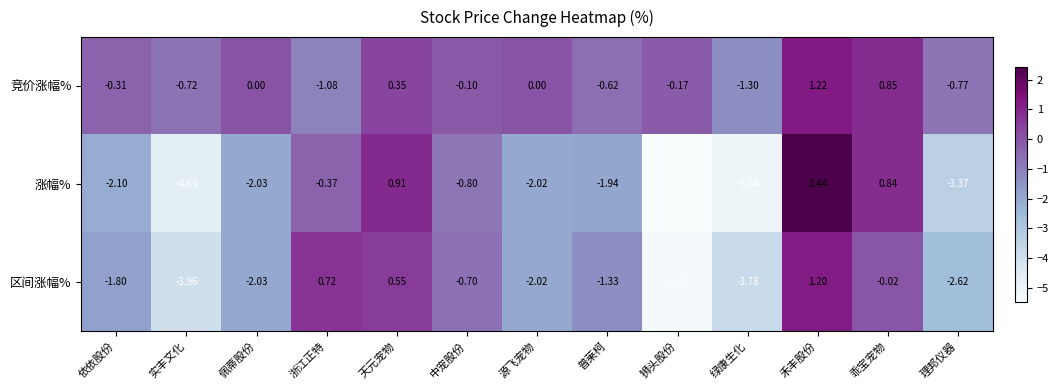

Which label corresponds to the smallest value in the chart?

狮头股份